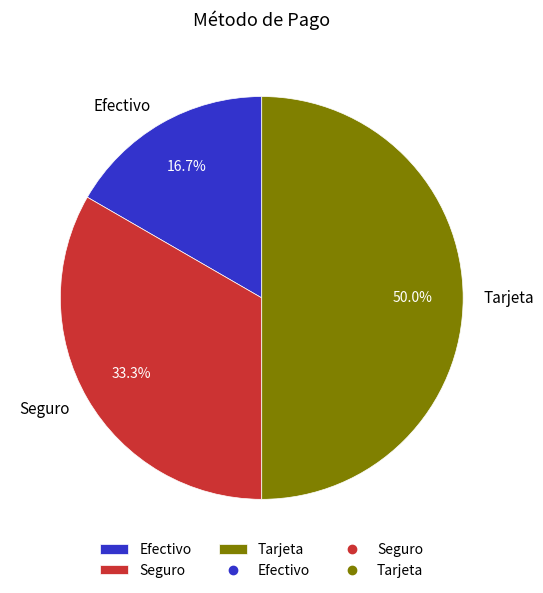

Which has a higher value, Efectivo or Tarjeta?

Tarjeta